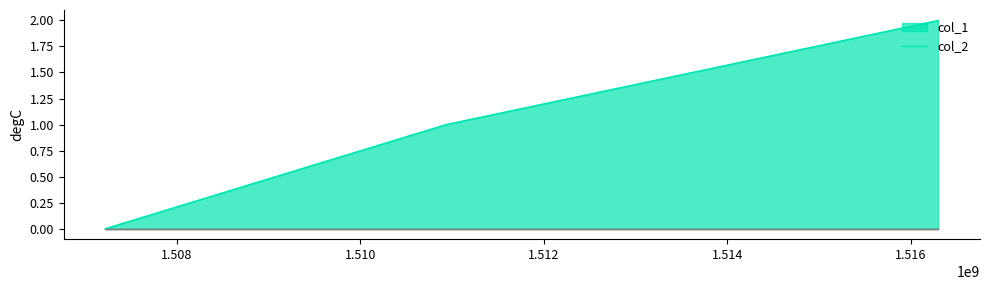

What is the difference between the values at 1507217418 and 1510934527?

1